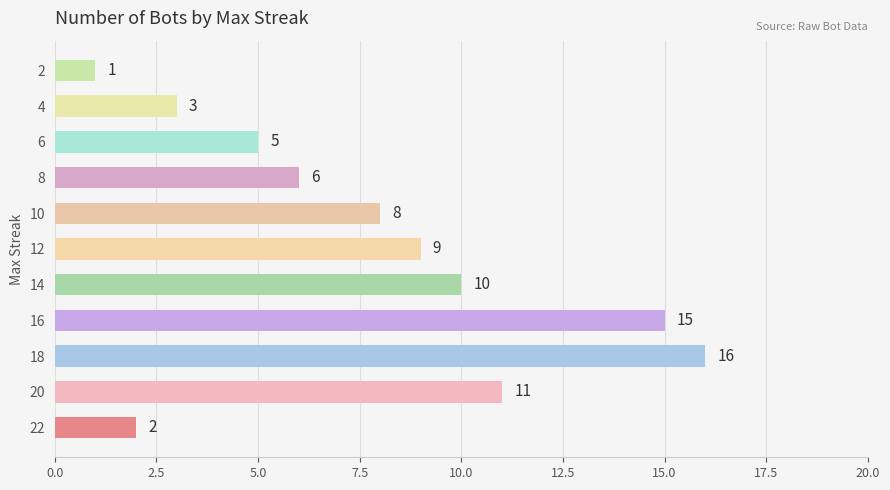

Is it true that the value at 18 is 5?

False